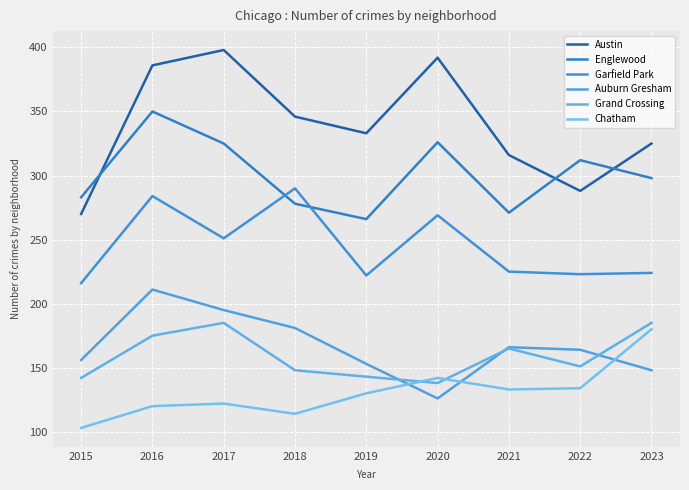

Read the Garfield Park value at 2017.

251